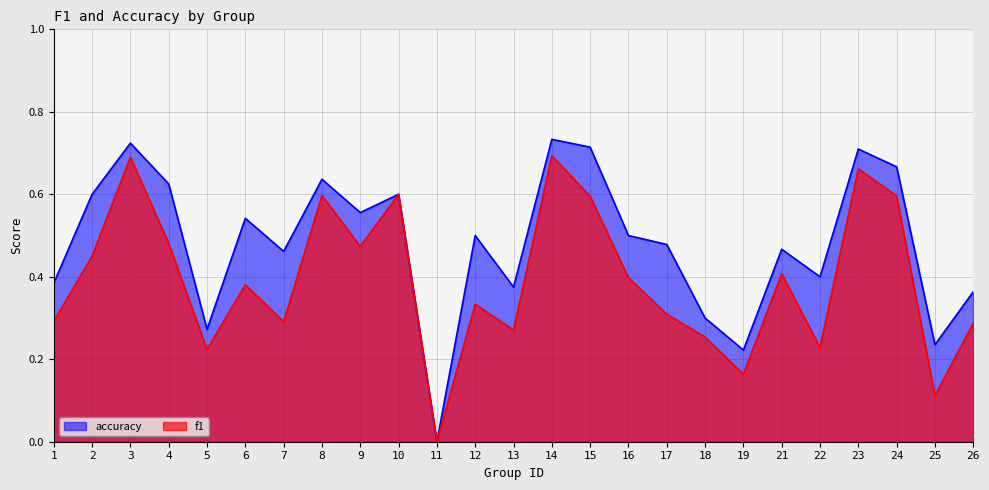

How many interior local valleys does the f1 series have?

8